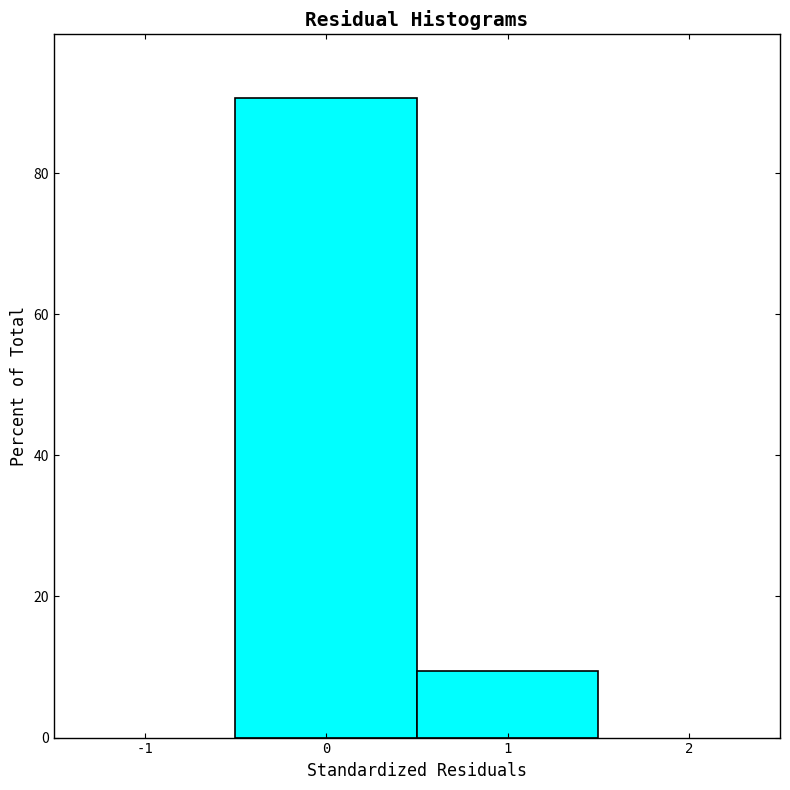

How tall is the bar that spans -0.5 to 0.5 on the x-axis? The values are not printed on the chart, so give them approximately, as read against the axis.

90